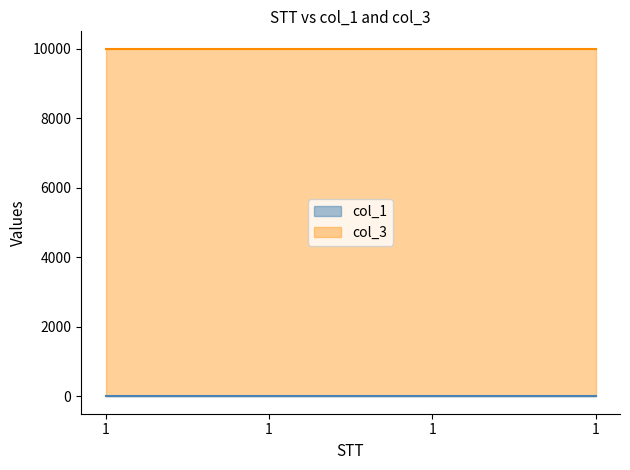

Reading right to left, what are all the values shown in this chart?

col_1: 12	12	12	12
col_3: 10000	10000	10000	10000